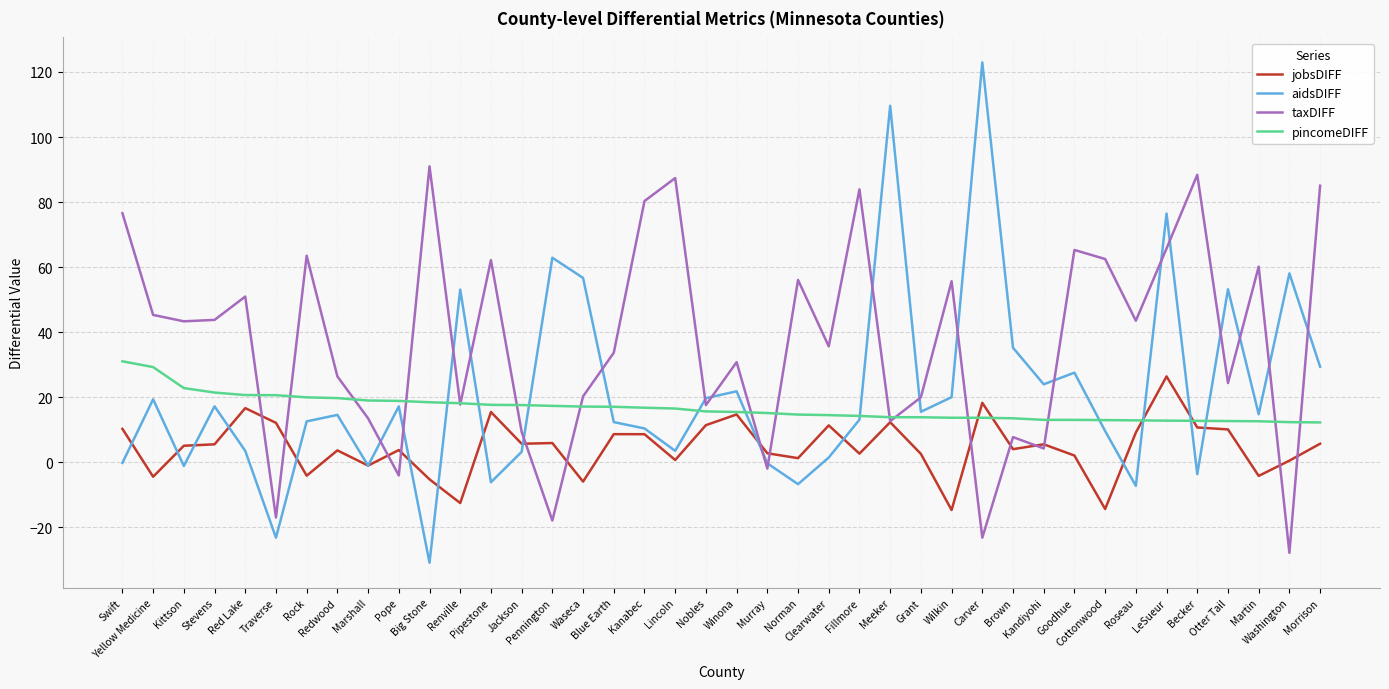

What is the difference between the highest and lowest values at LeSueur?

63.7